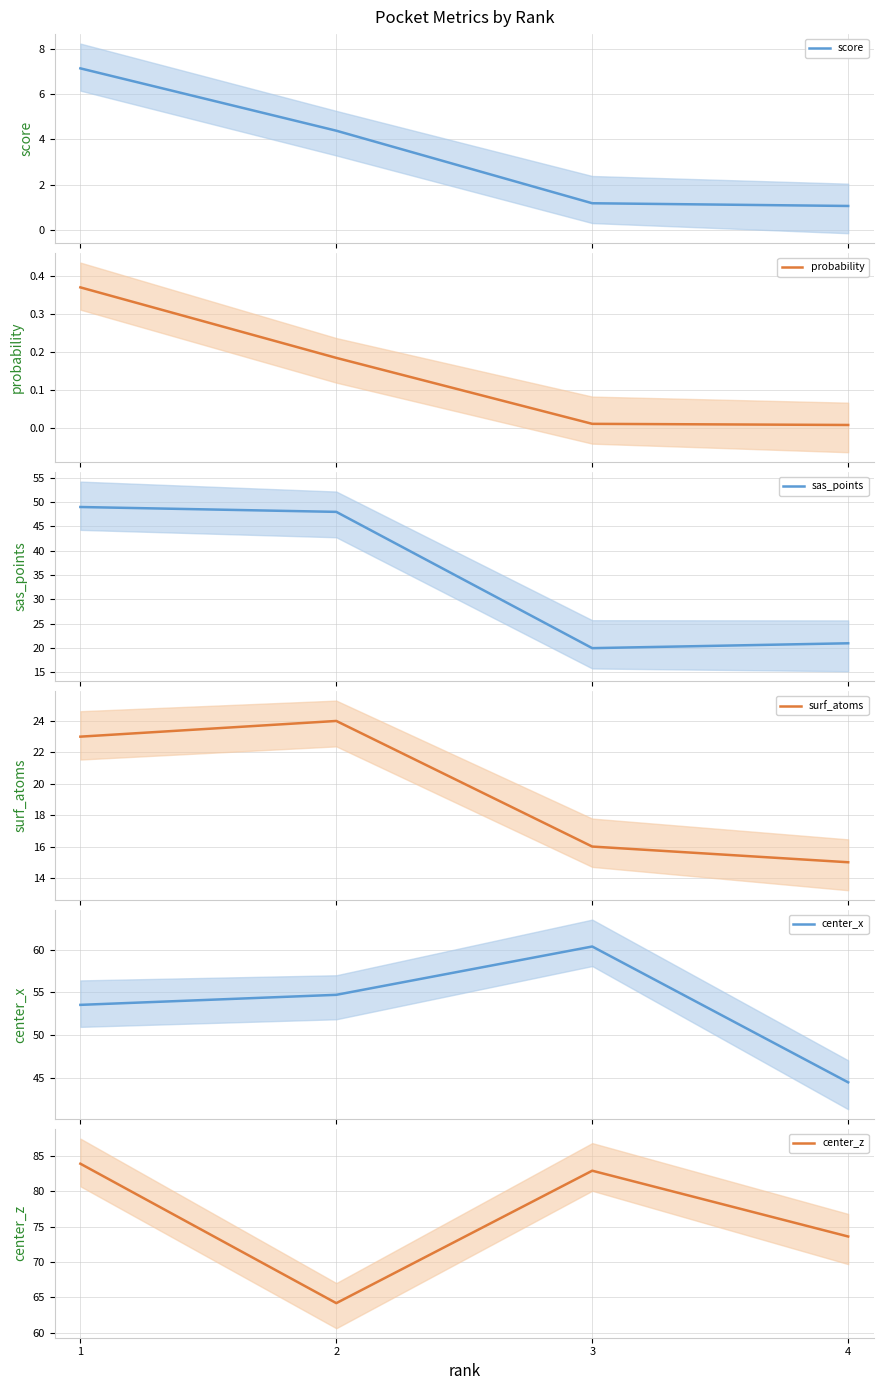

What is the value of the sas_points point at the 2nd from the left?

48.0